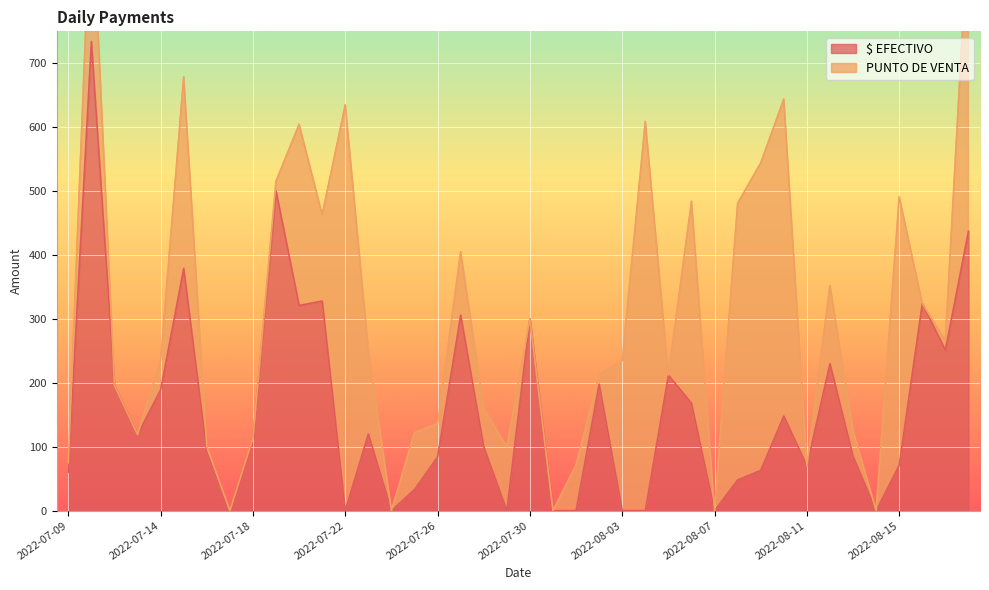

Which label corresponds to the largest value in the chart?

2022-07-11